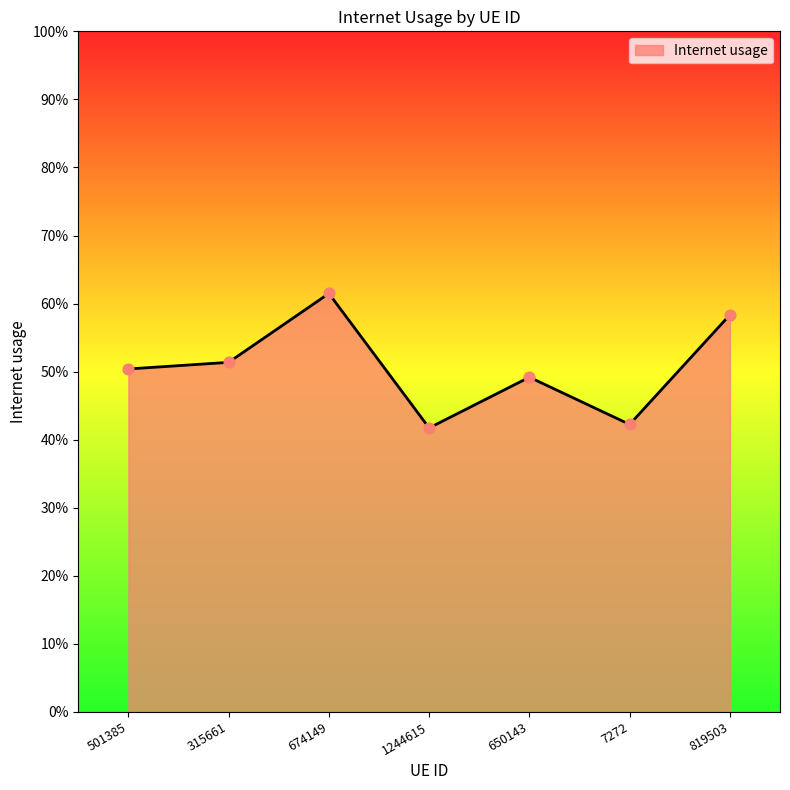

Is this an area chart (filled region under the line)?

Yes